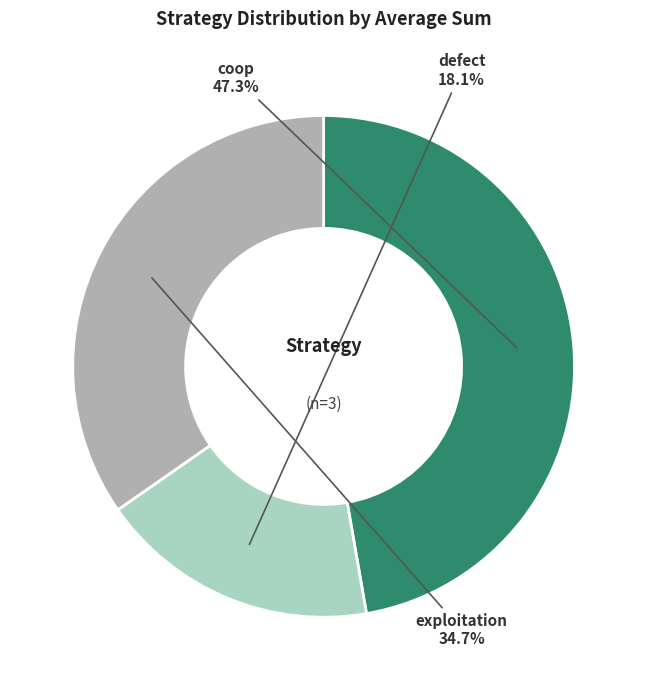

Between exploitation and coop, which is larger?

coop